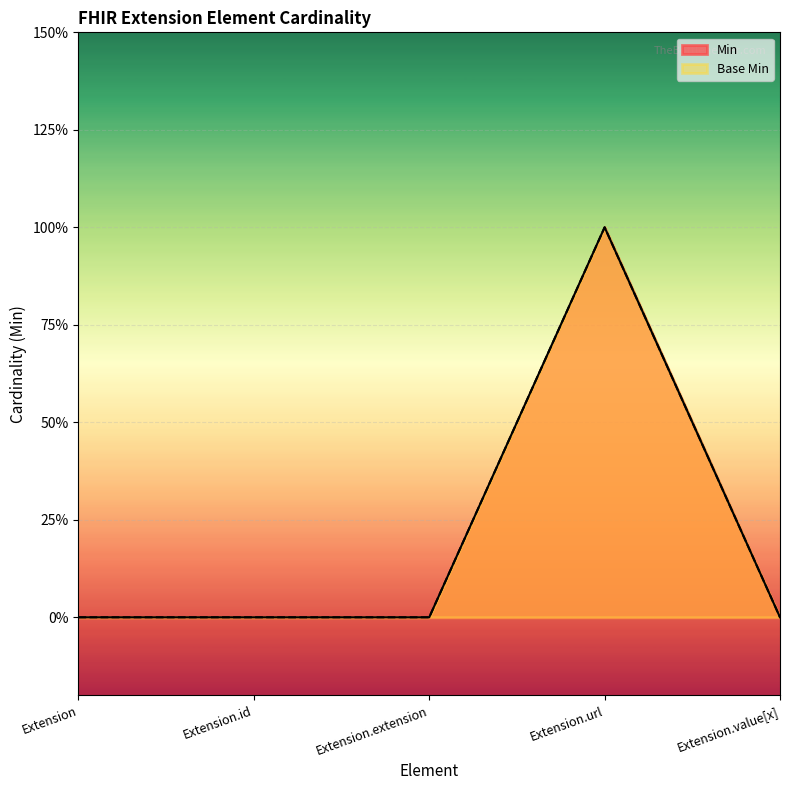

Which has a higher value, Extension or Extension.extension?

Extension